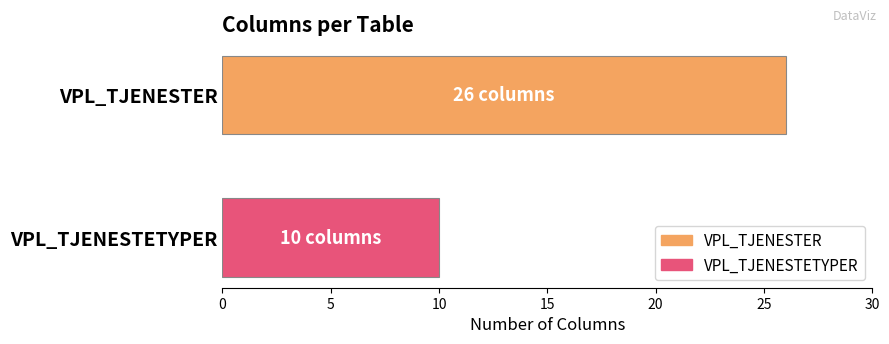

What is the difference between the maximum and minimum values?

16